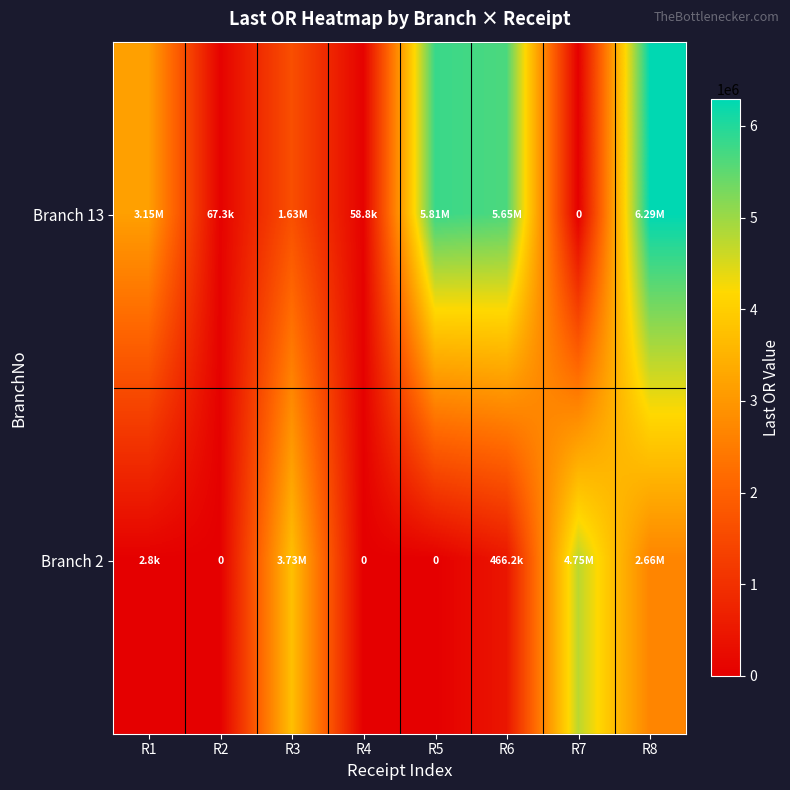

The Branch 13 series shows 1630660.7 at R3. True or false?

True